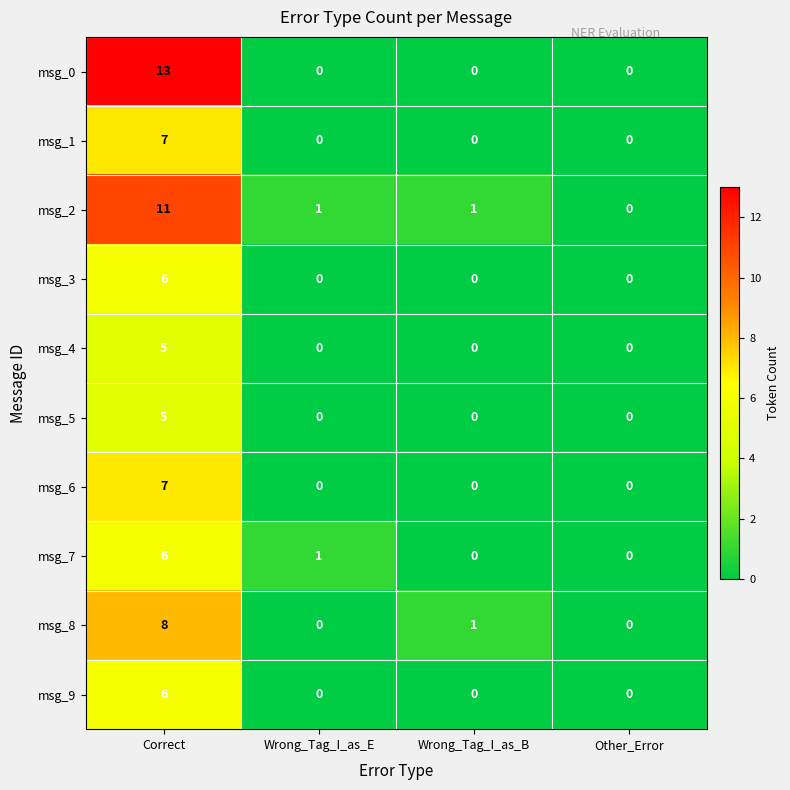

How many values in the msg_4 series exceed 0?

1